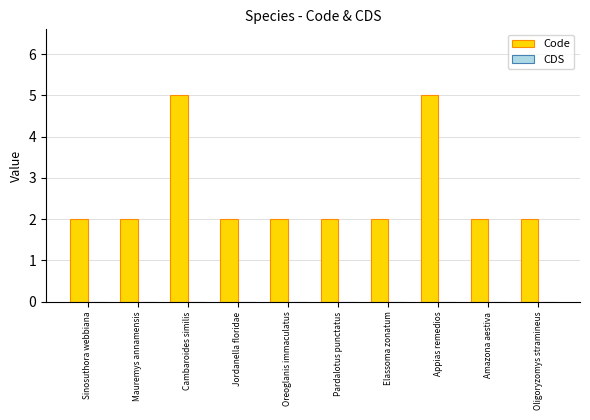

What is the label of the 5th bar from the right?

Pardalotus punctatus